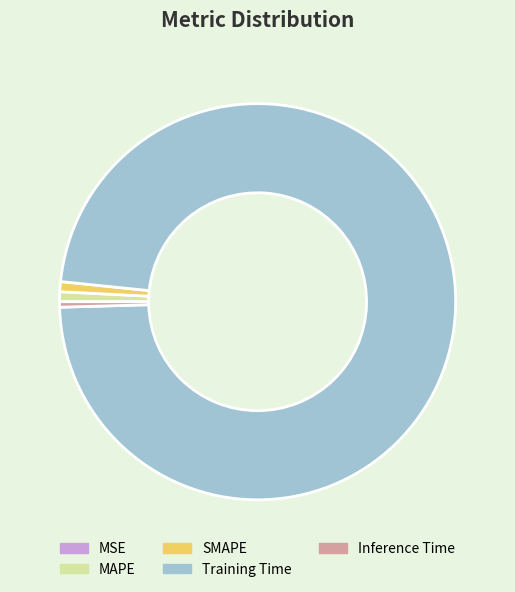

Is the sum of MAPE and SMAPE greater than half?

No